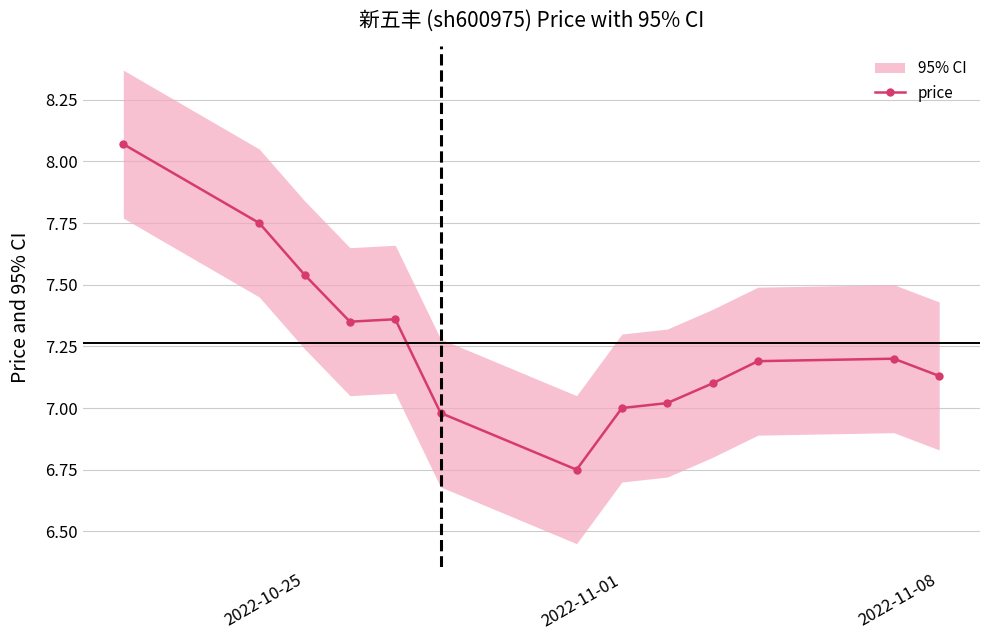

The value of price at 2022-11-08 is 12.3. True or false?

False